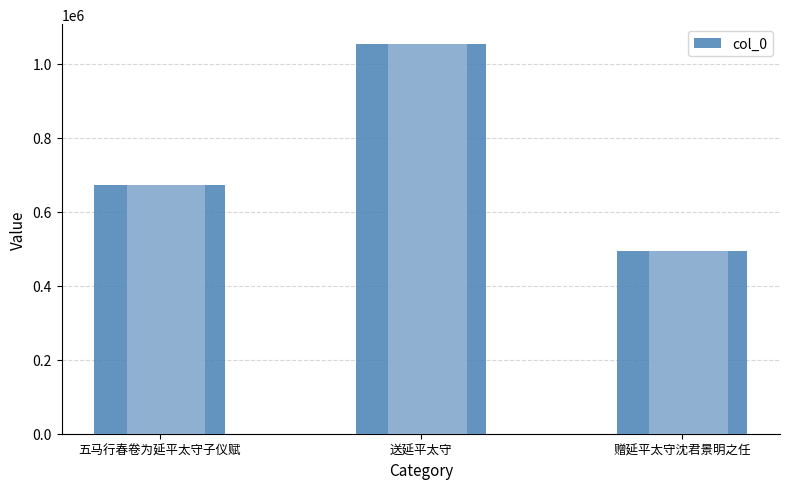

What is the minimum value shown in the chart?

494358